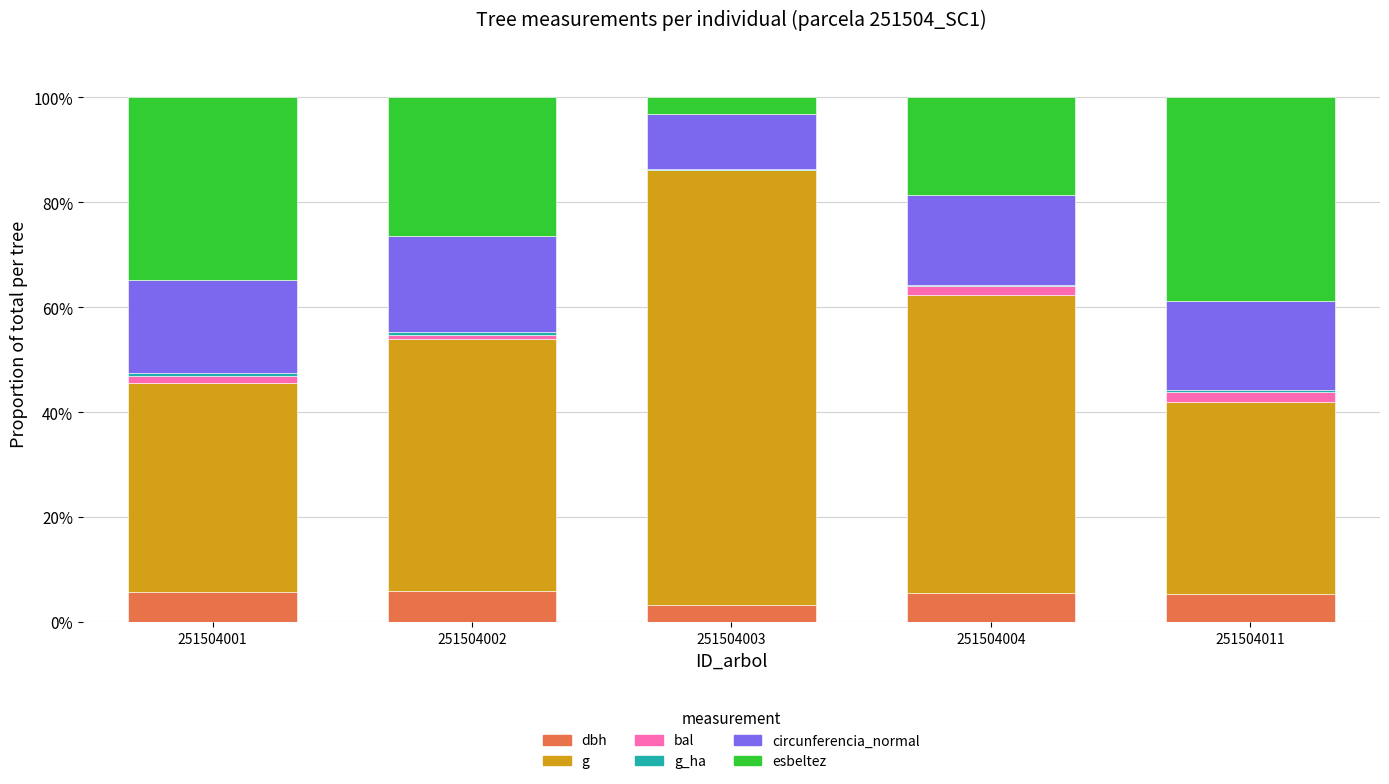

At how many categories does at least one series exceed 10?

5